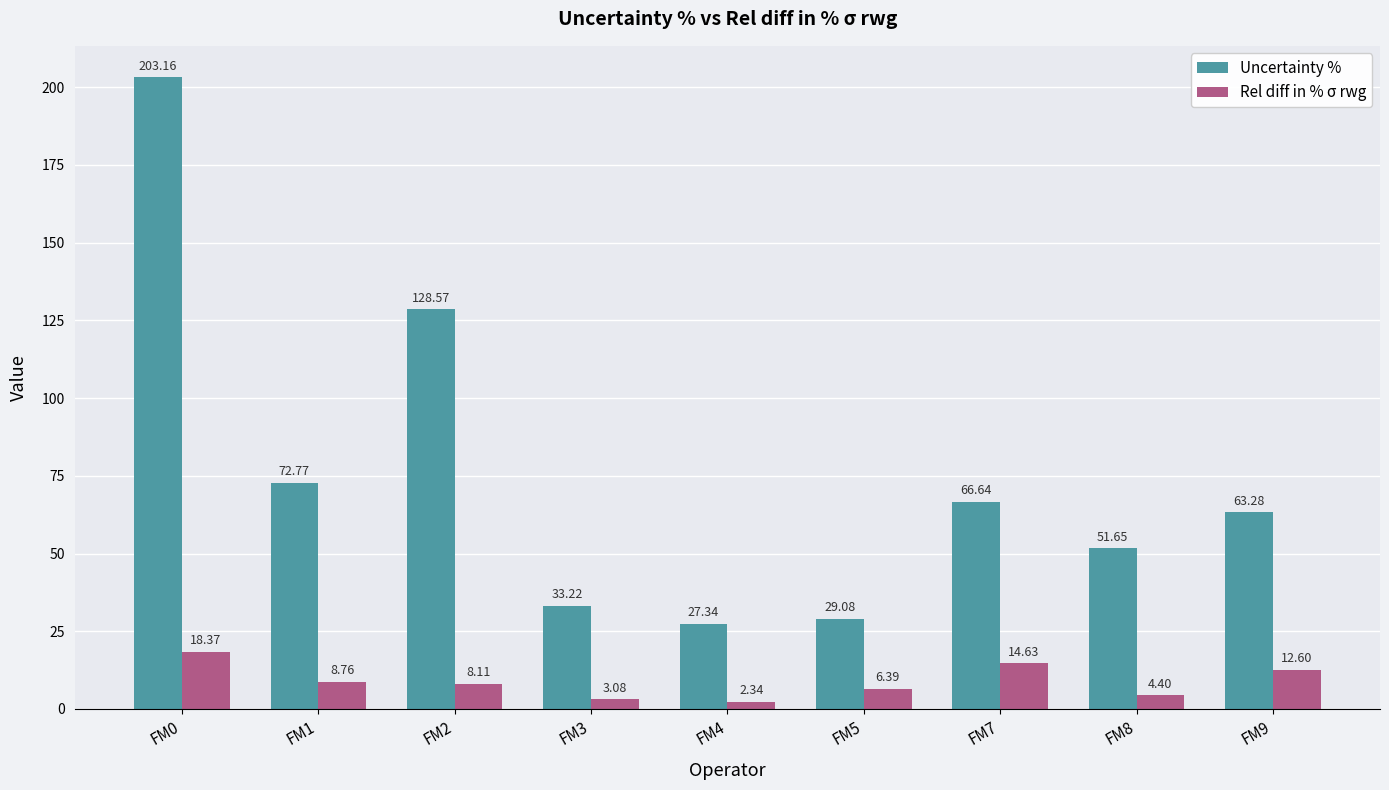

Is the value of Rel diff in % σ rwg at FM5 greater than the value of Uncertainty % at FM2?

No